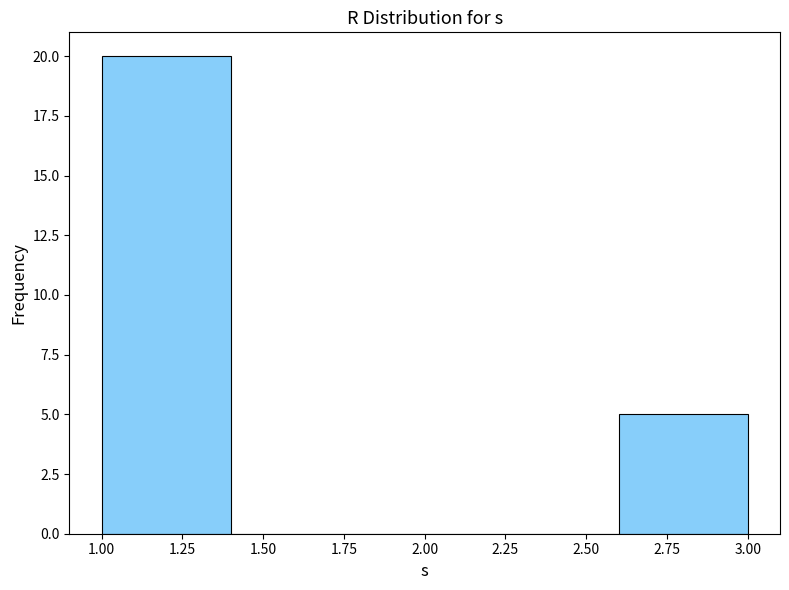

Reading left to right, list every bar in this chart as the range it spans on the x-axis followed by its height. The values are not printed on the chart, so give them approximately, as read against the axis.

1.0 to 1.4: 20
1.4 to 1.8: 0
1.8 to 2.2: 0
2.2 to 2.6: 0
2.6 to 3.0: 5